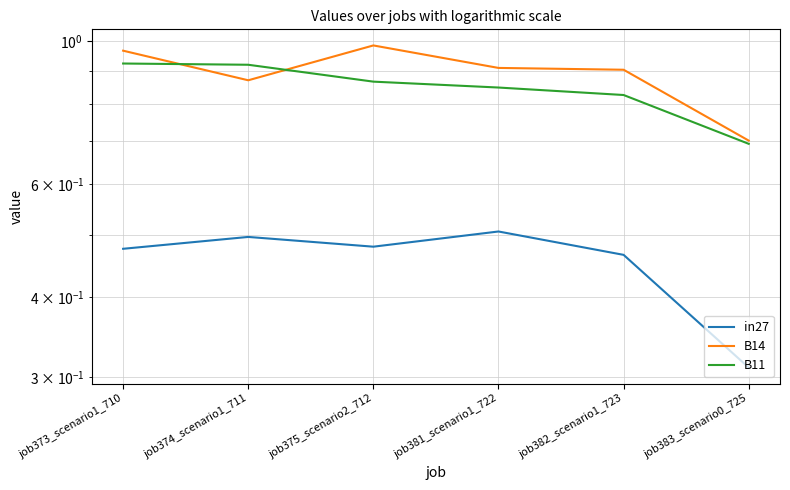

Reading right to left, what are all the values shown in this chart?

in27: job383_scenario0_725=0.3	job382_scenario1_723=0.5	job381_scenario1_722=0.5	job375_scenario2_712=0.5	job374_scenario1_711=0.5	job373_scenario1_710=0.5
B14: job383_scenario0_725=0.7	job382_scenario1_723=0.9	job381_scenario1_722=0.9	job375_scenario2_712=1.0	job374_scenario1_711=0.9	job373_scenario1_710=1.0
B11: job383_scenario0_725=0.7	job382_scenario1_723=0.8	job381_scenario1_722=0.8	job375_scenario2_712=0.9	job374_scenario1_711=0.9	job373_scenario1_710=0.9